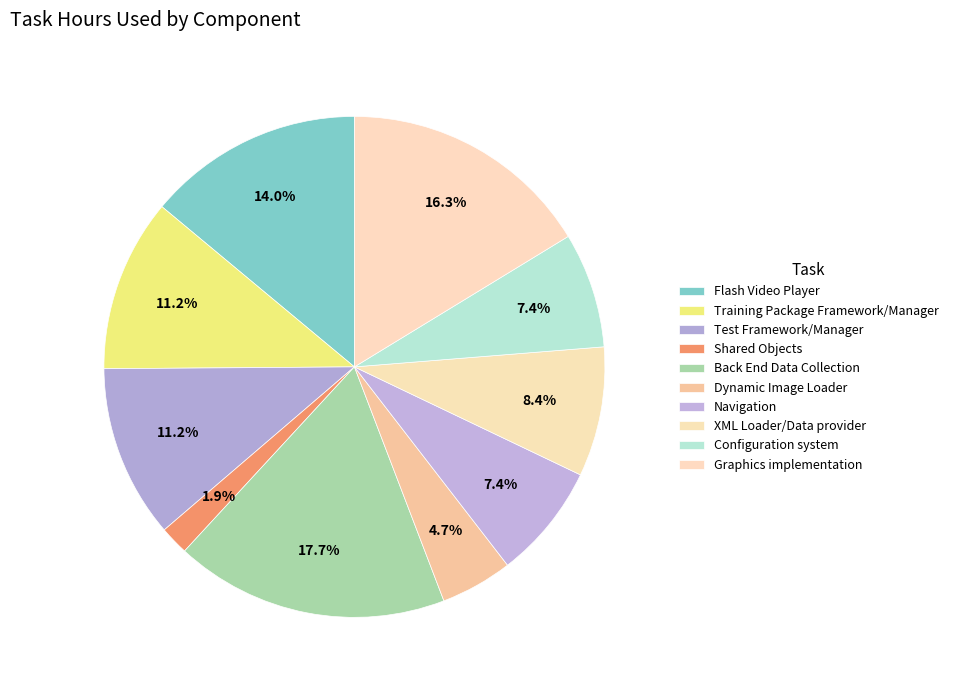

To the nearest percent, what is the difference between the Test Framework/Manager and Graphics implementation slice percentages?

5%